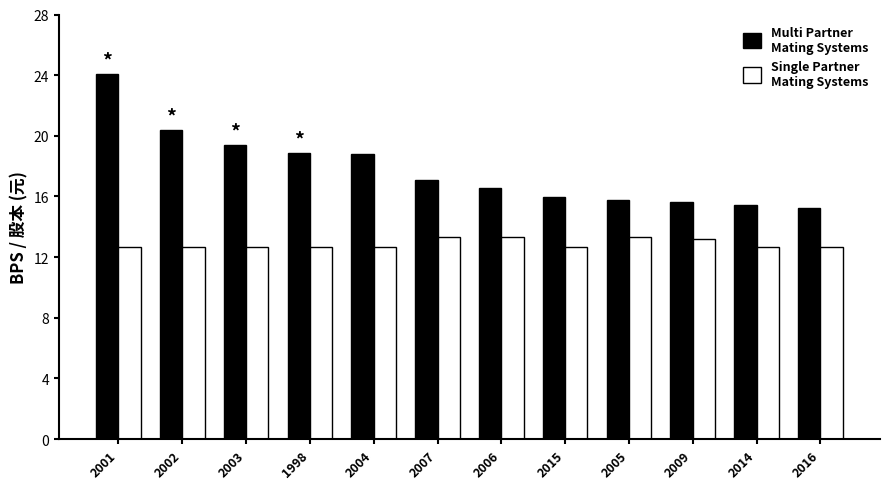

Is the value of Single Partner Mating Systems at 2005 greater than the value of Multi Partner Mating Systems at 2007?

No